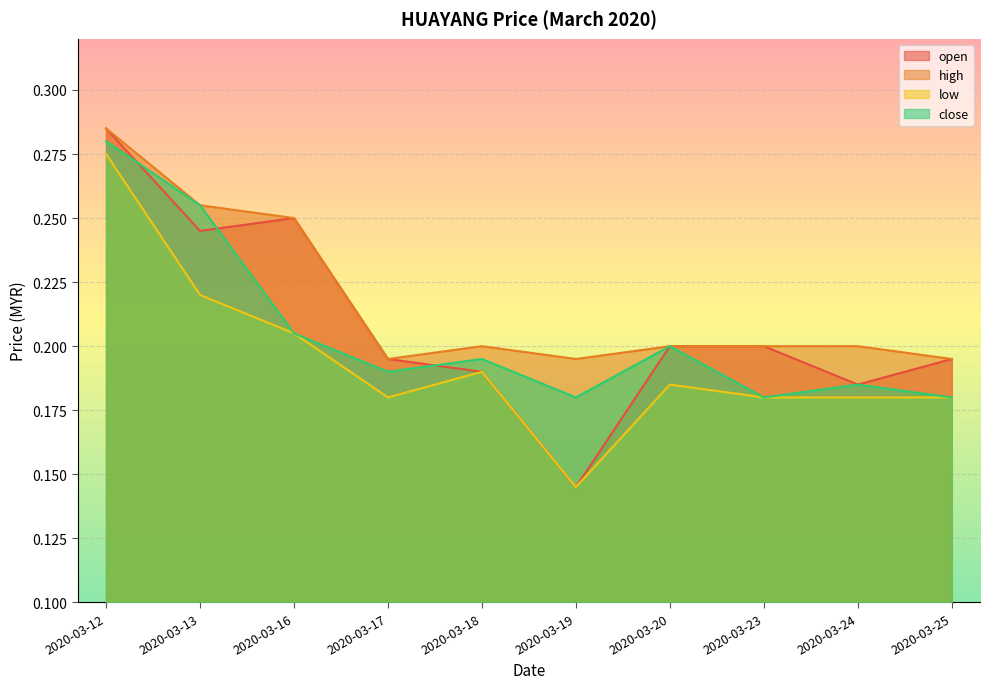

At which category is the sum across all series the highest?

2020-03-12